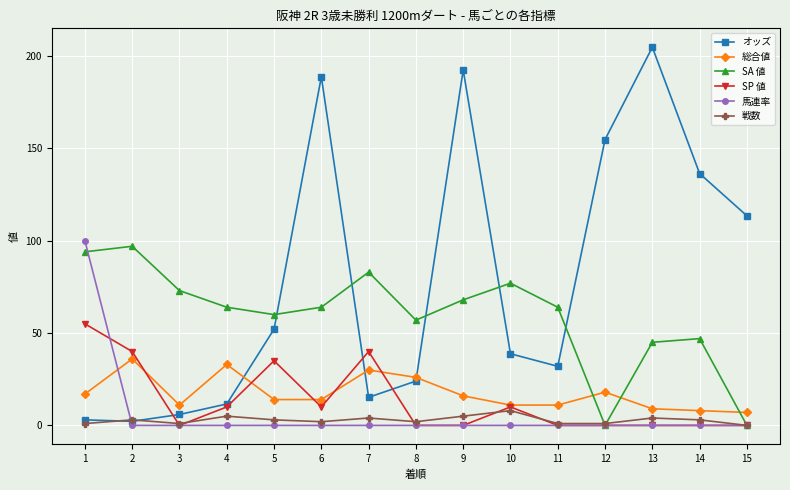

At which category does 総合値 reach its first local valley?

3